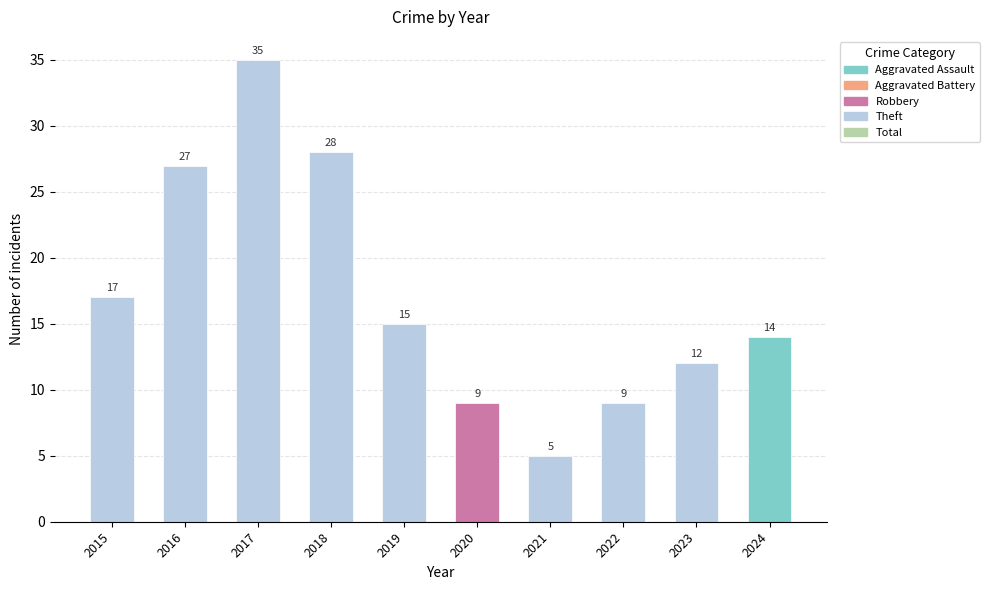

What is the average value of the Aggravated Assault series?

1